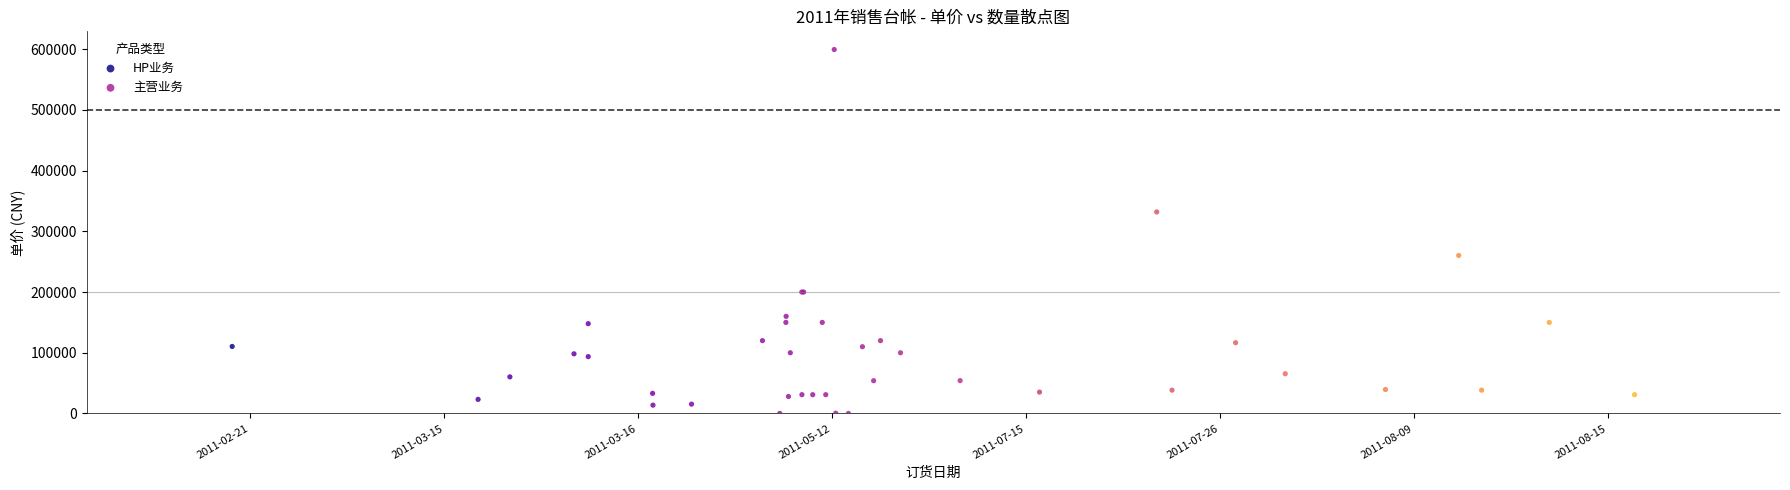

Which series reaches the maximum Y coordinate?

主营业务